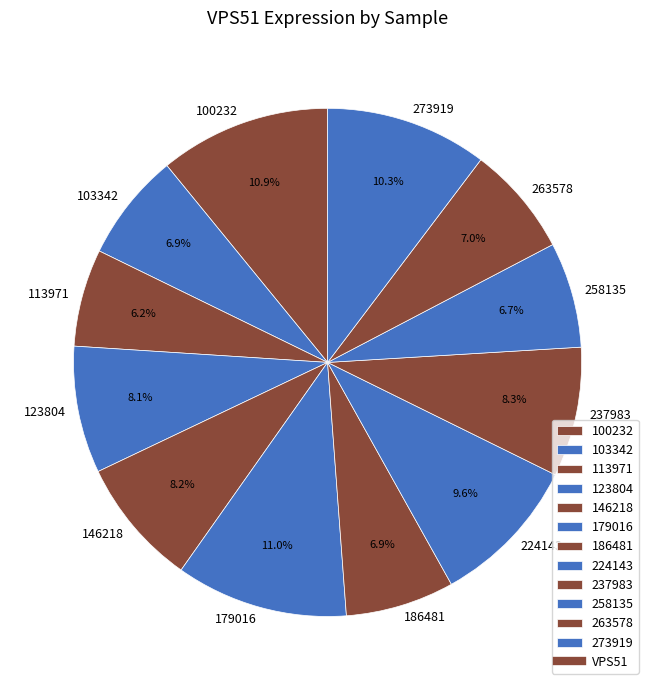

The 186481 slice represents 7% of the pie. True or false?

True